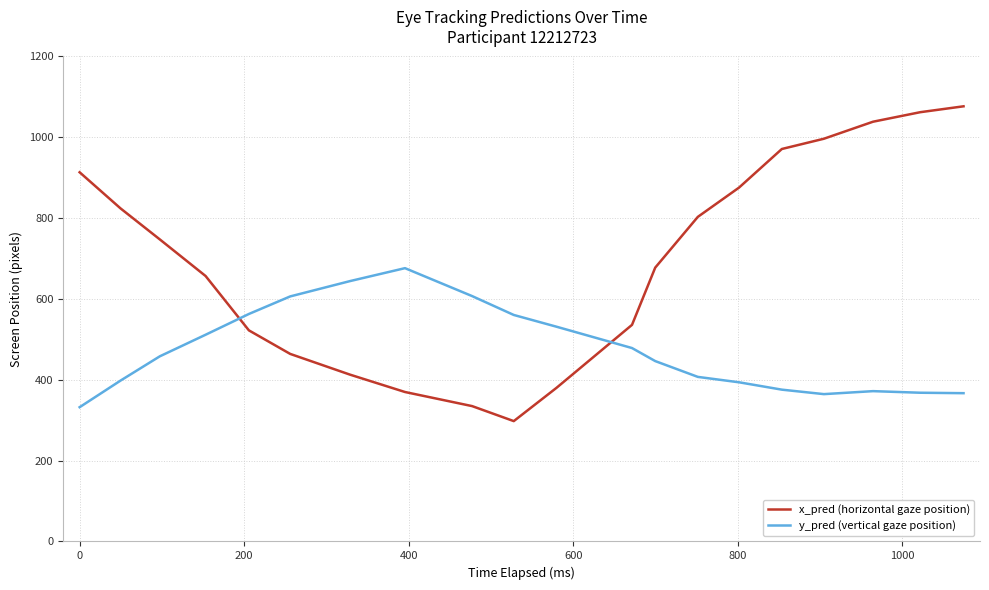

List the series in order of their overall mean, lowest first.

y_pred (vertical gaze position), x_pred (horizontal gaze position)